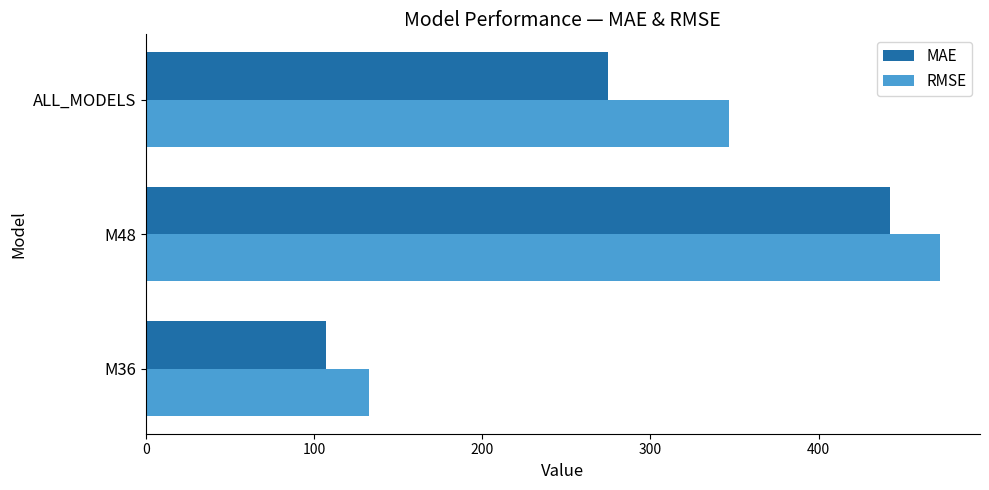

How many values in the MAE series are below 274?

1